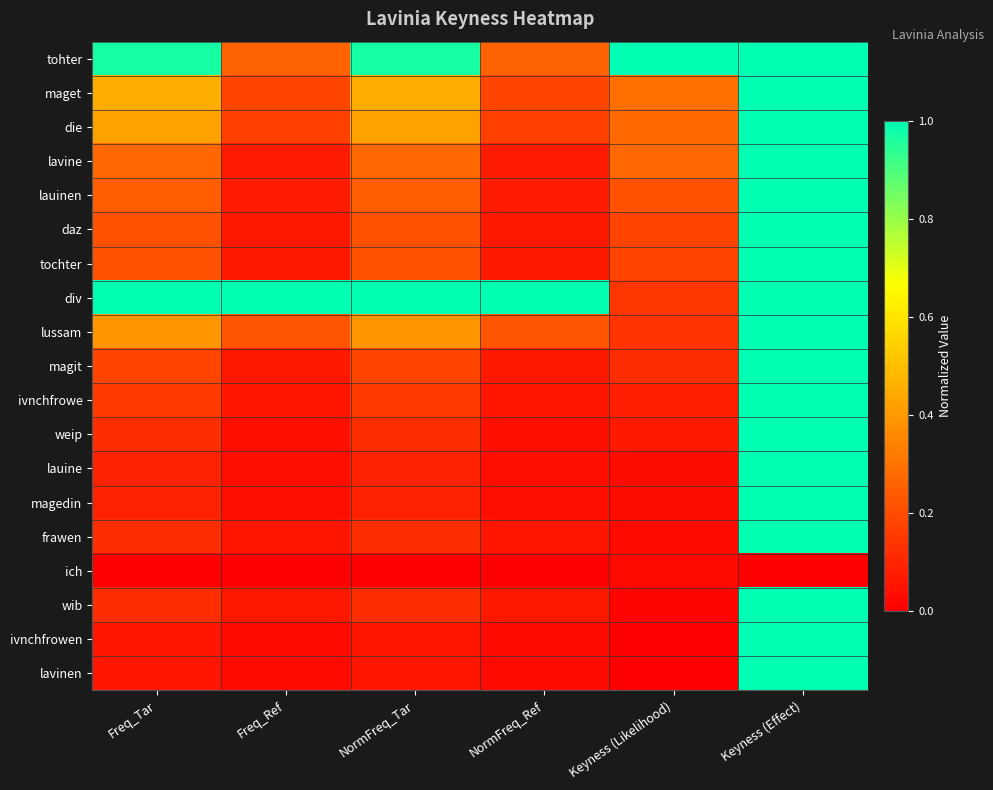

Which label corresponds to the largest value in the chart?

Keyness (Likelihood)